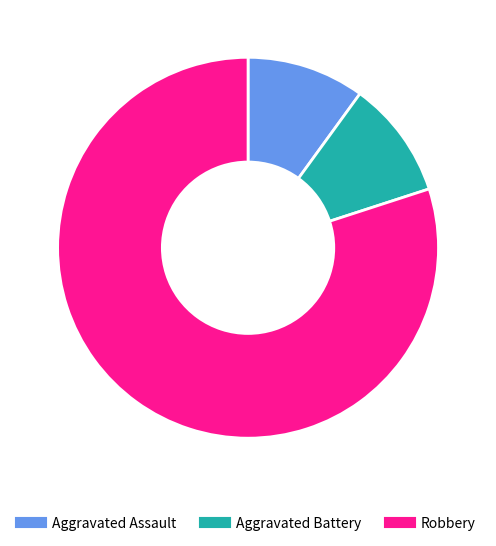

How many slices are in this pie chart?

3